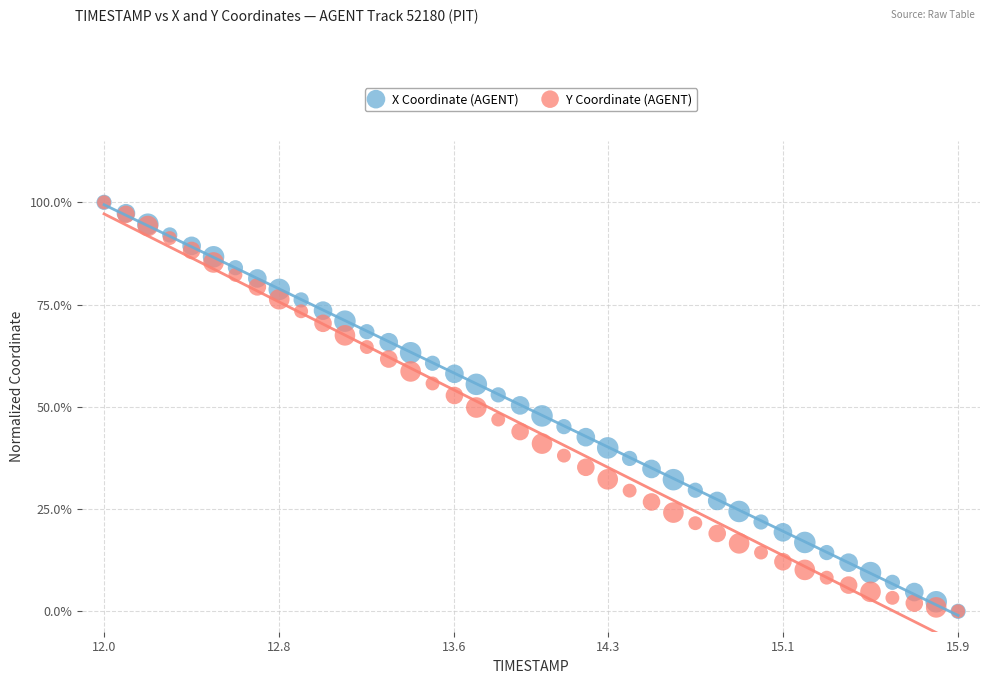

What are all the series names shown in the legend?

X Coordinate (AGENT), Y Coordinate (AGENT)